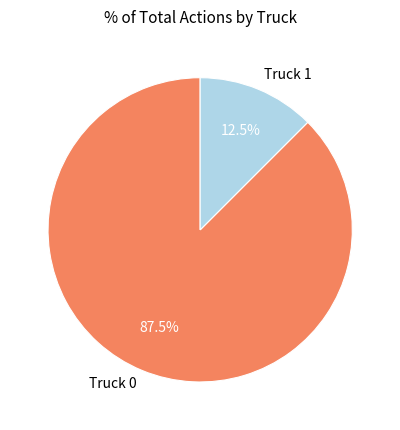

Which slice is the smallest?

Truck 1